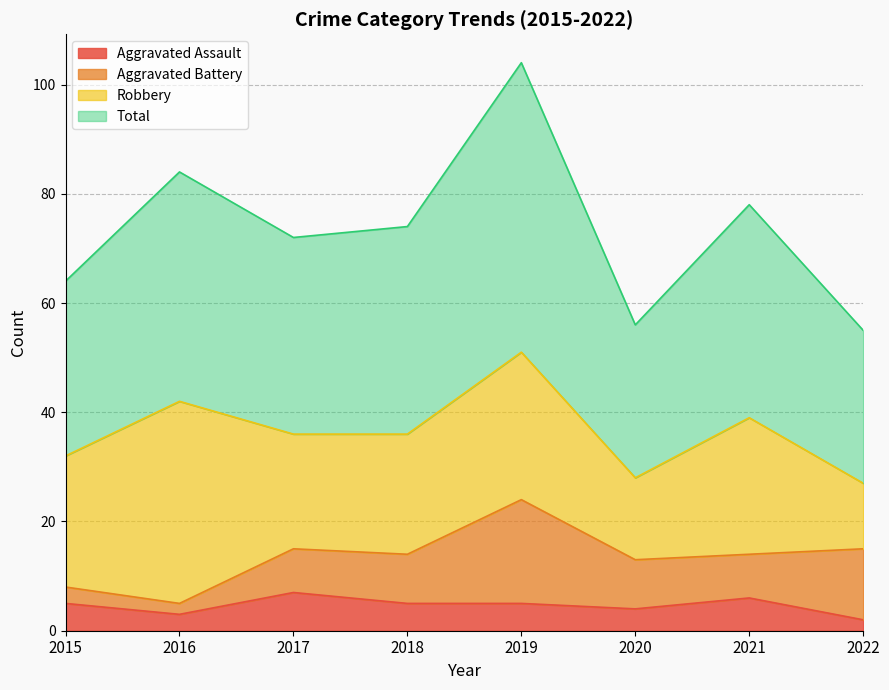

What is the lowest value of the Aggravated Assault series?

2